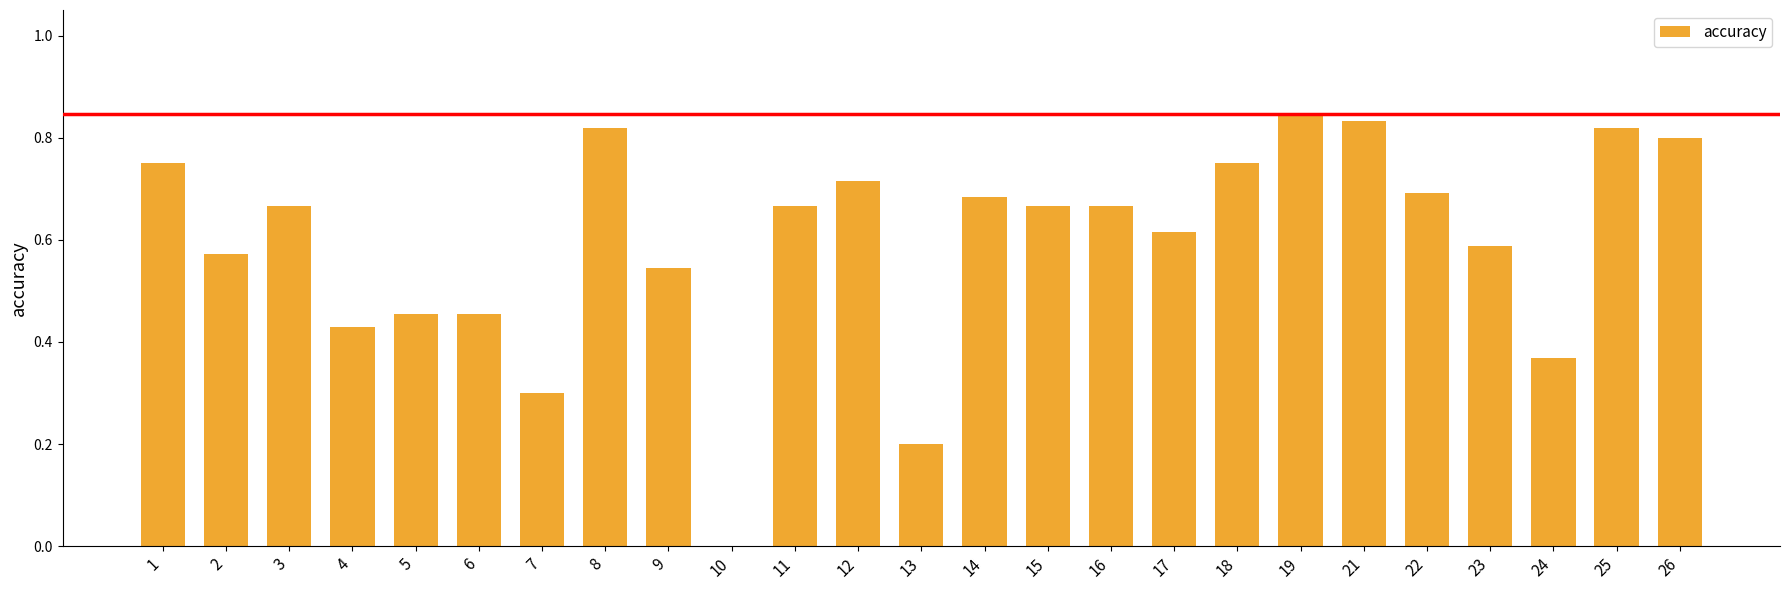

What is the sum of the values at 1 and 9?

1.3